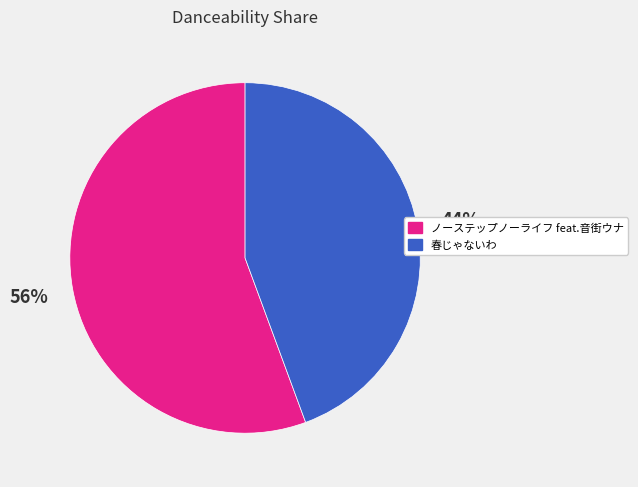

Do 春じゃないわ and ノーステップノーライフ feat.音街ウナ together represent more than half of the pie?

Yes